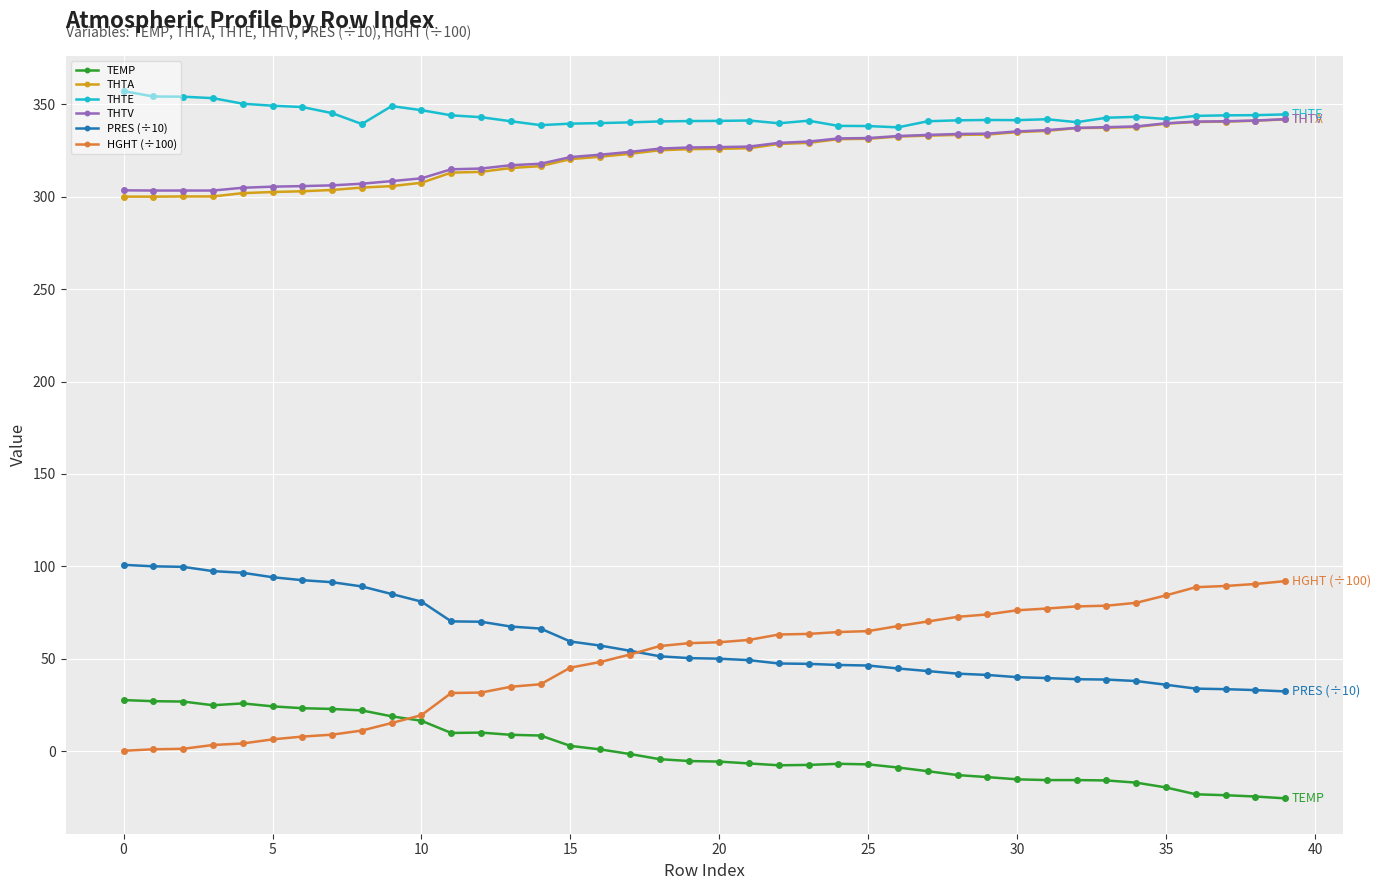

How many lines are shown in the chart?

6